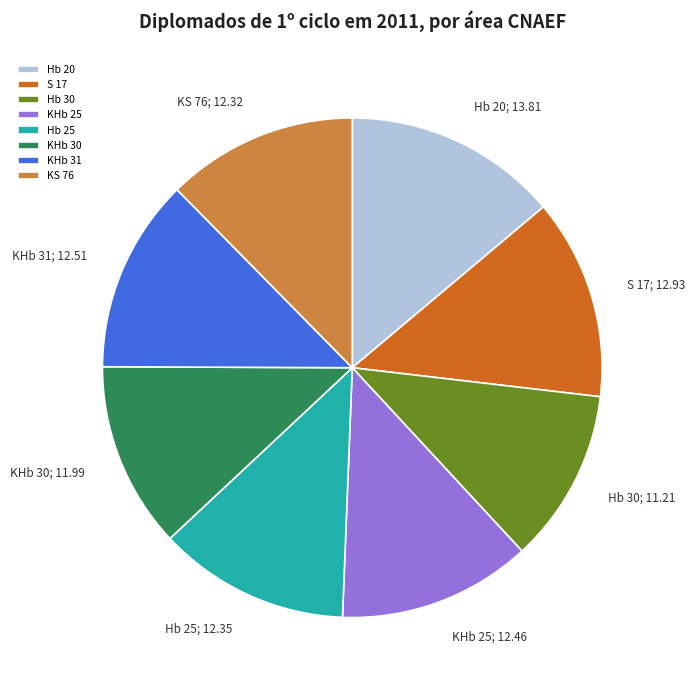

True or false: S 17 accounts for 3% of the total.

False